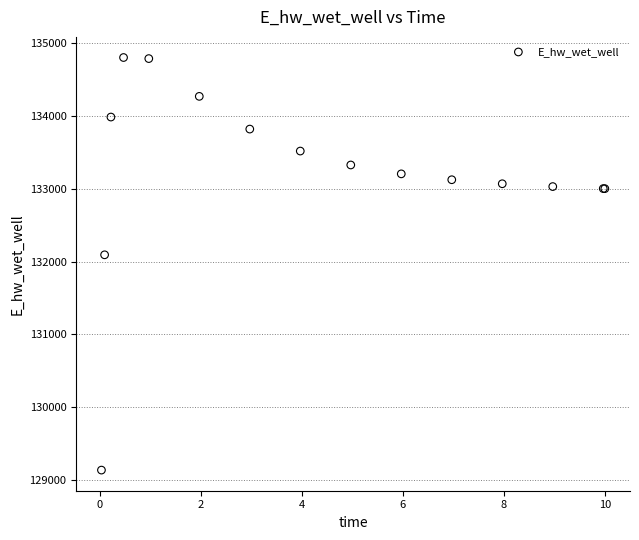

What Y value in the scatter plot is closest to 131969?

132093.2